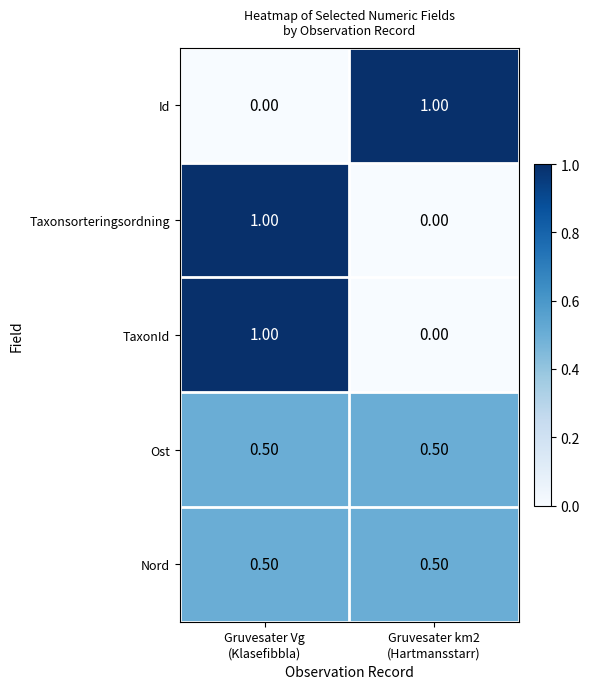

What is the sum of all Ost values?

1.0